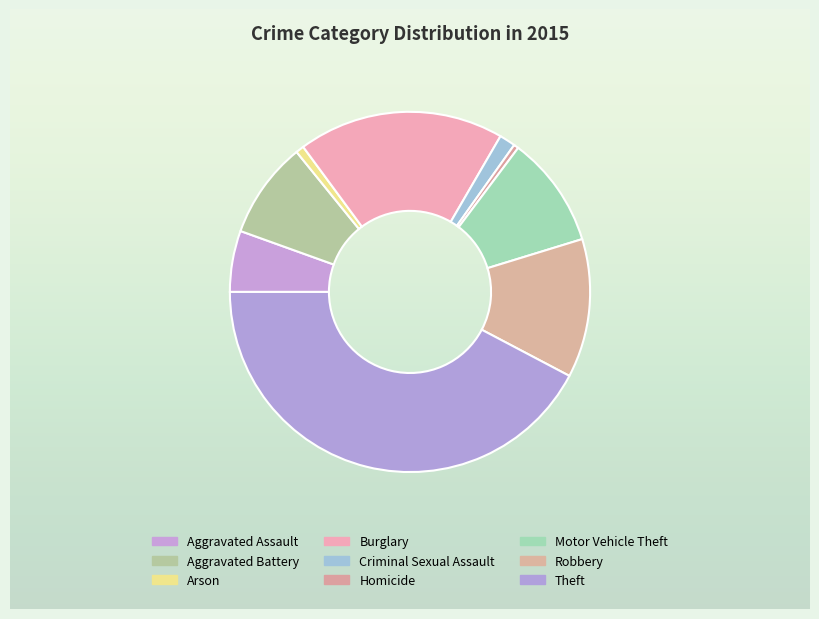

Does Aggravated Assault represent more than half of the total?

No